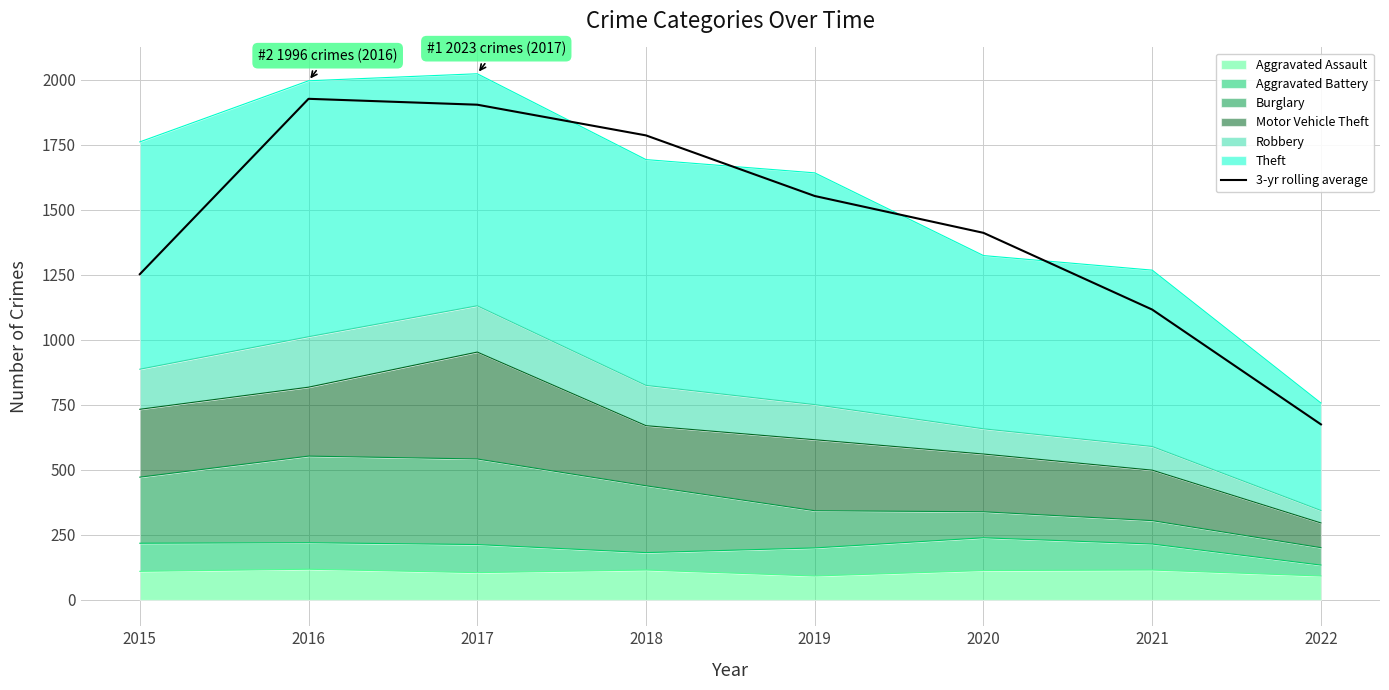

Which category has the lowest value across all series?

2022